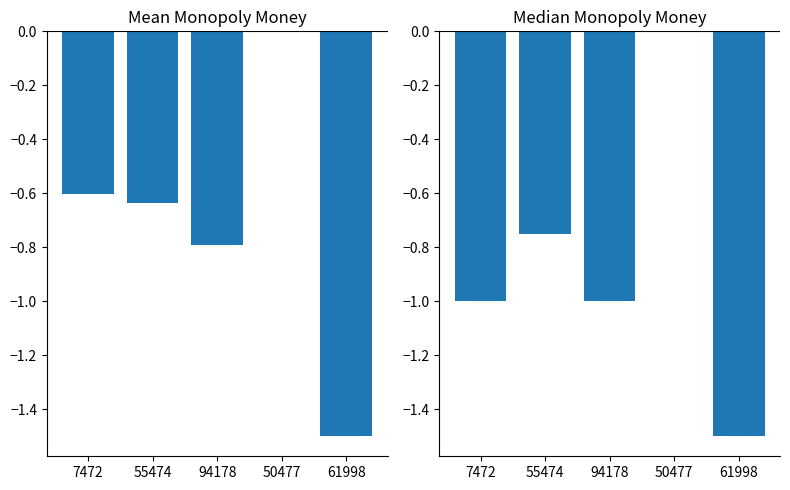

Reading left to right, transcribe all the data shown in this chart.

mean_monopoly_money: -0.6	-0.6	-0.8	0.0	-1.5
median_monopoly_money: -1.0	-0.8	-1.0	0.0	-1.5